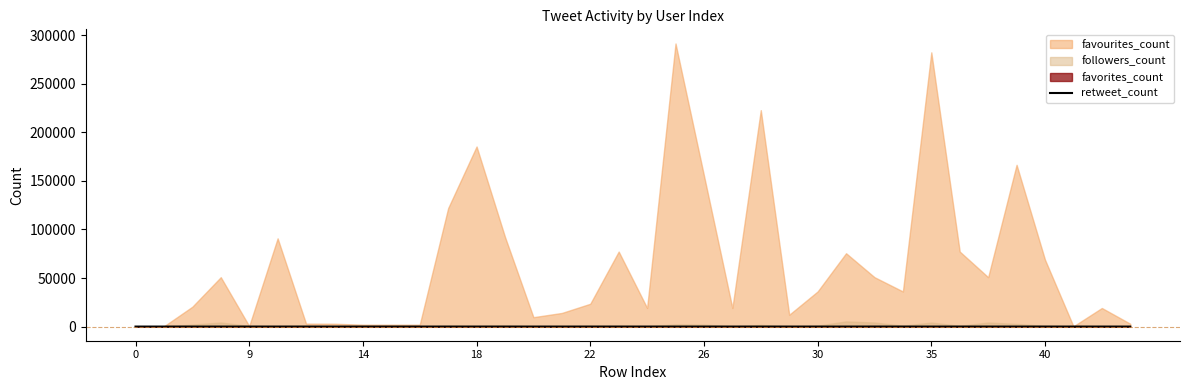

Is it true that retweet_count equals 0 at 0?

True